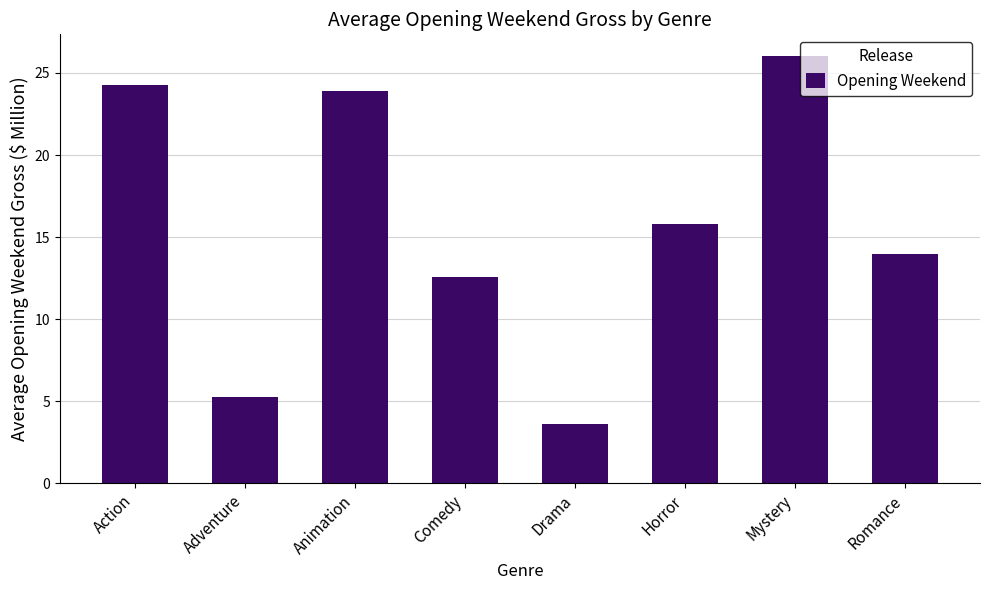

Approximately how many times larger is the value at Adventure compared to Comedy?

0.4